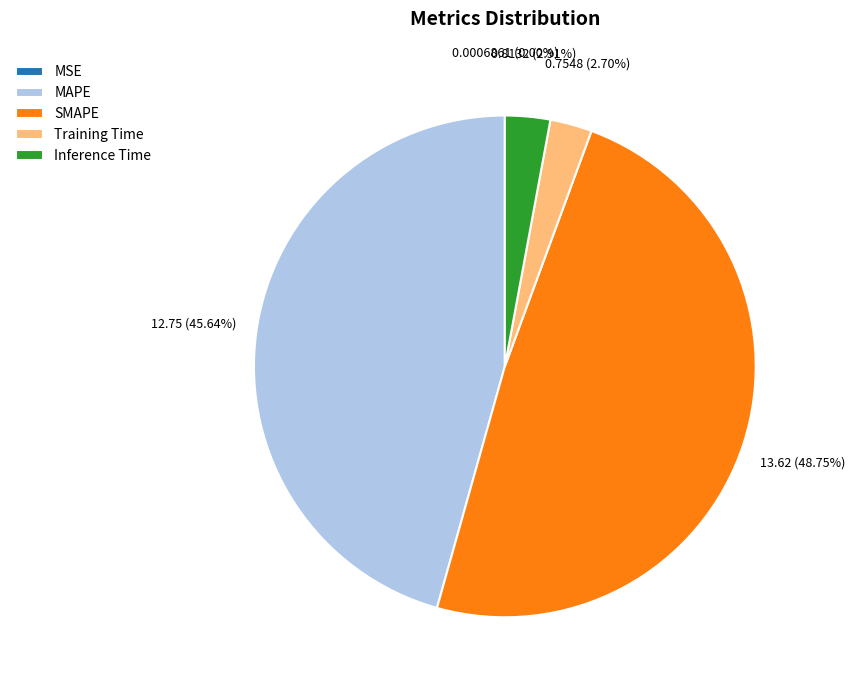

What is the largest slice in the pie chart?

SMAPE